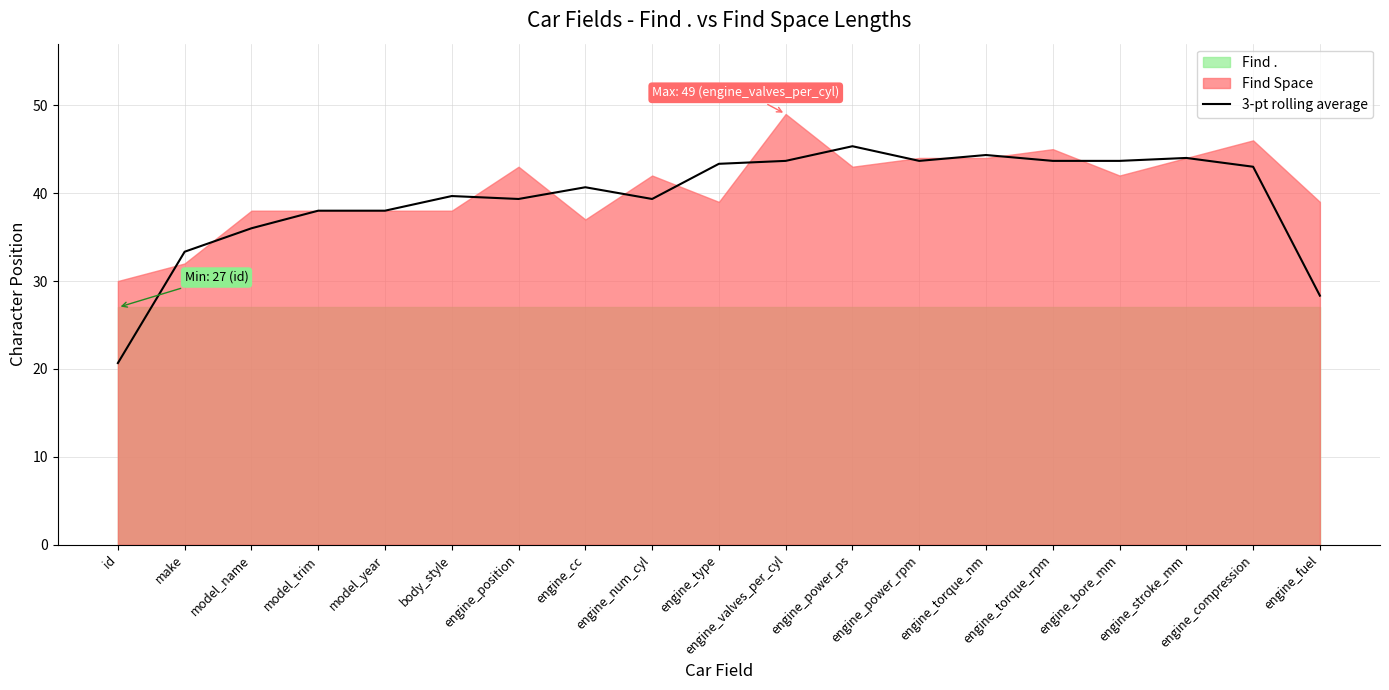

Between engine_cc and engine_type, which is larger?

engine_type